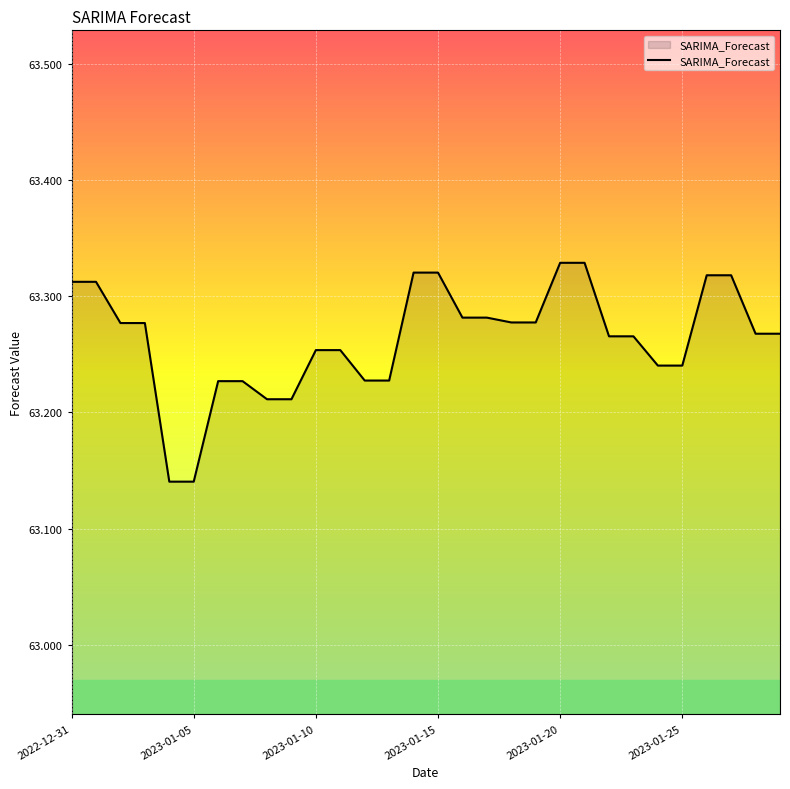

Is this an area chart (filled region under the line)?

Yes